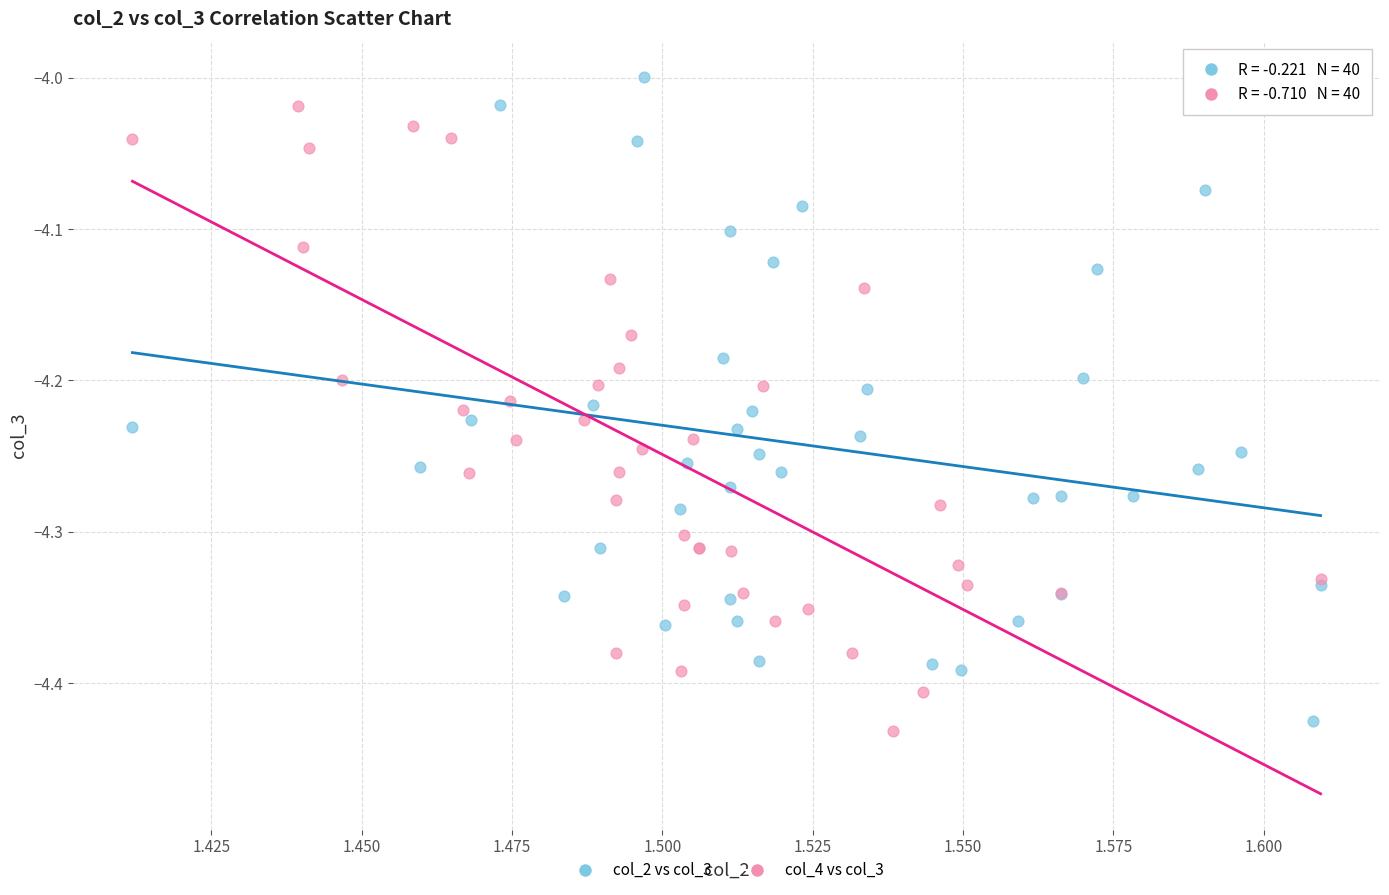

Which series reaches the maximum Y coordinate?

col_2 vs col_3